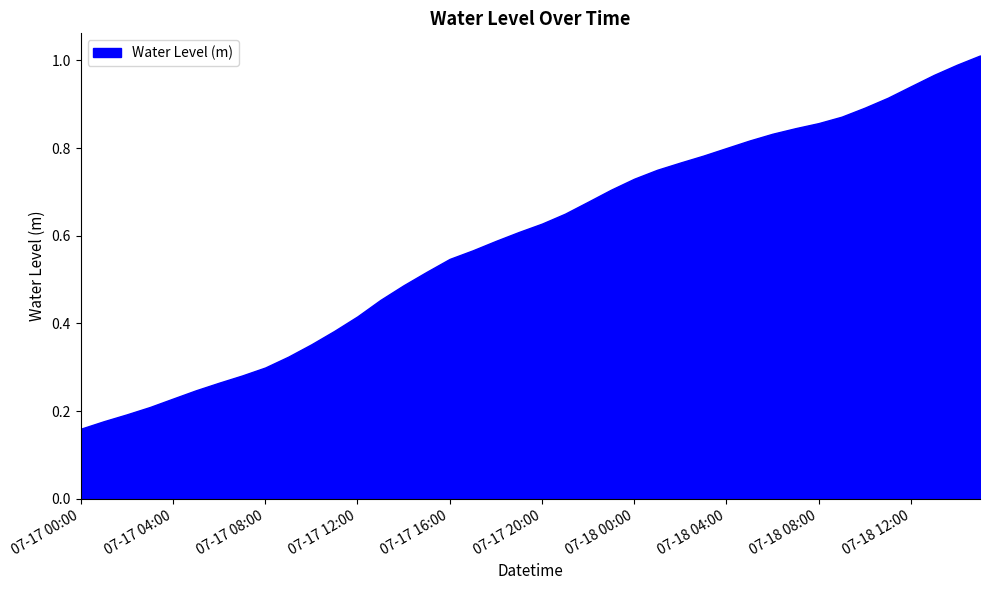

True or false: there are more than 1 points higher than both neighbors.

False